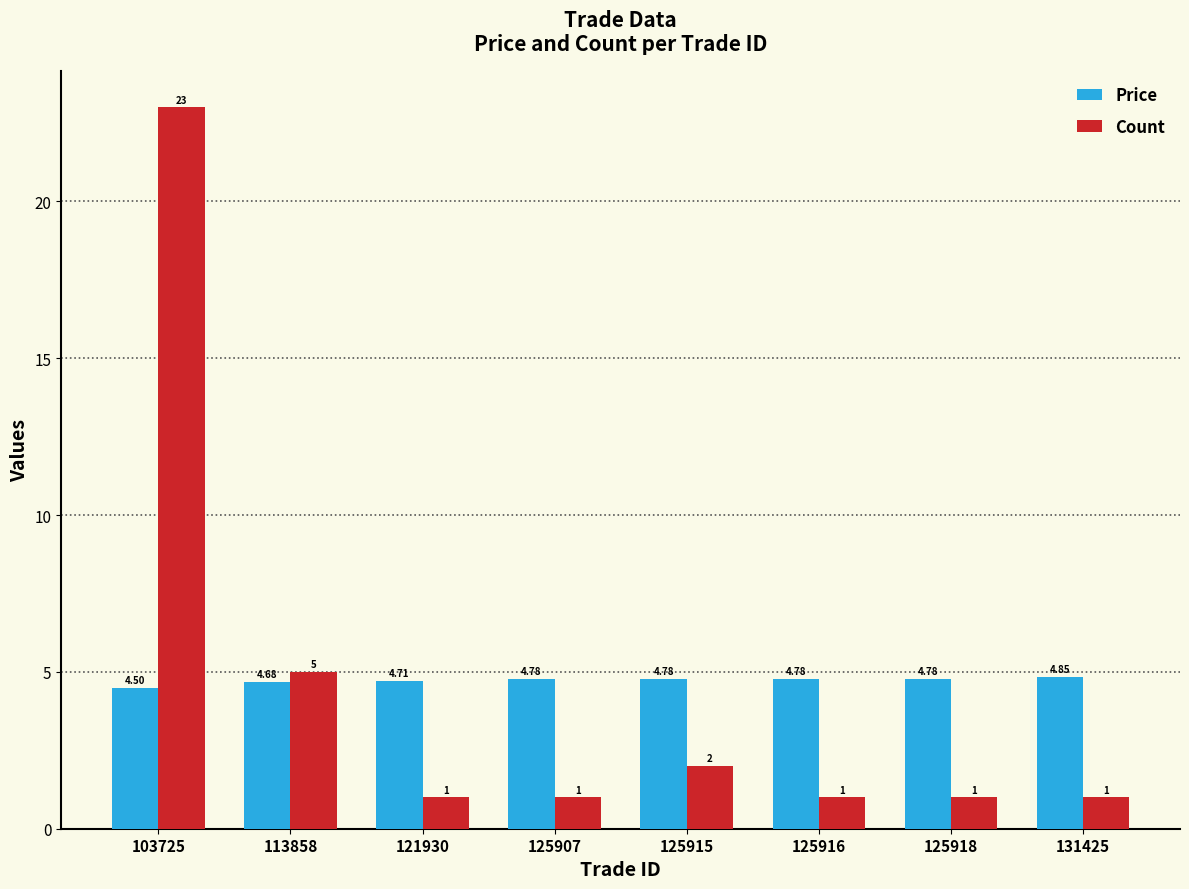

Between 113858 and 125916, which series saw the biggest shift?

Count